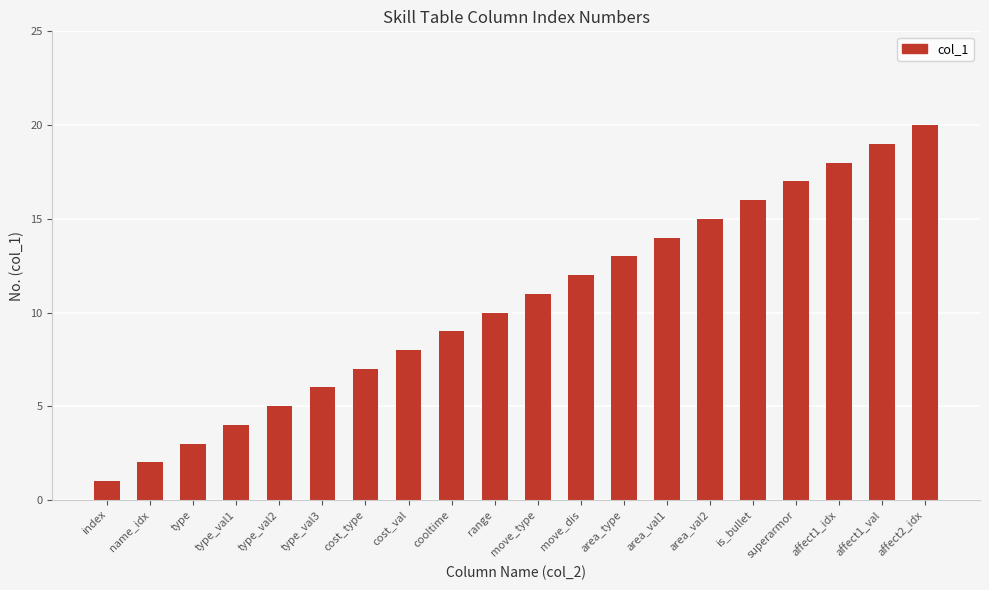

What position from the left is type_val2?

5